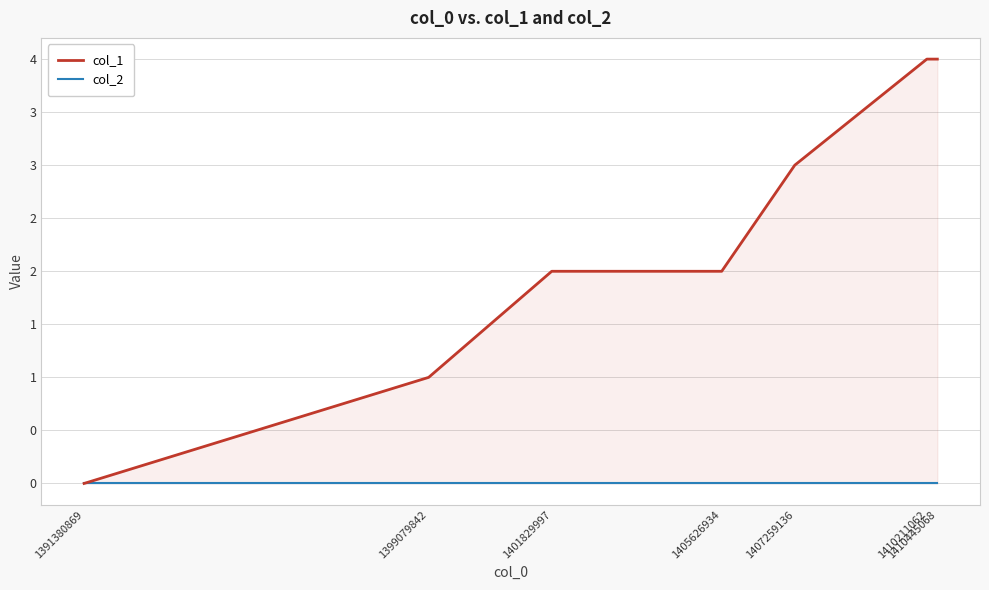

True or false: col_2 and col_1 intersect in this chart.

False